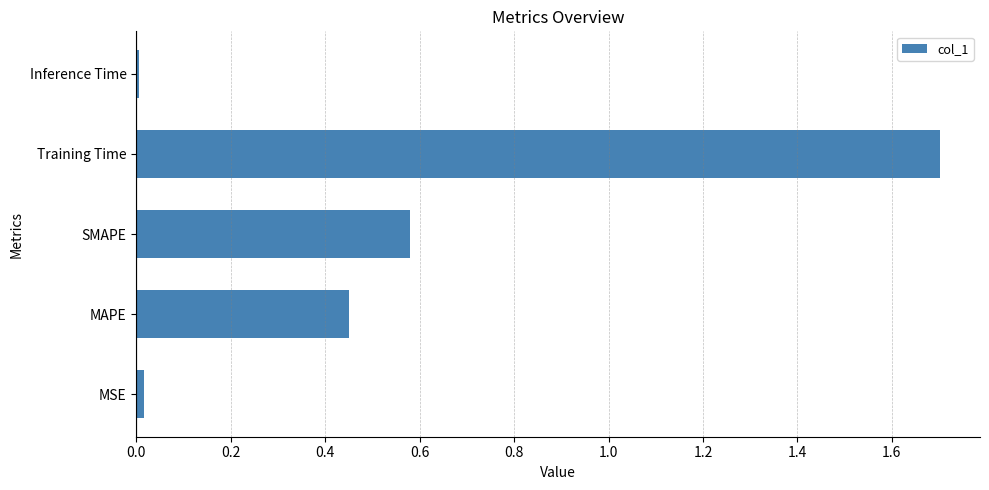

How many bars are there in total?

5